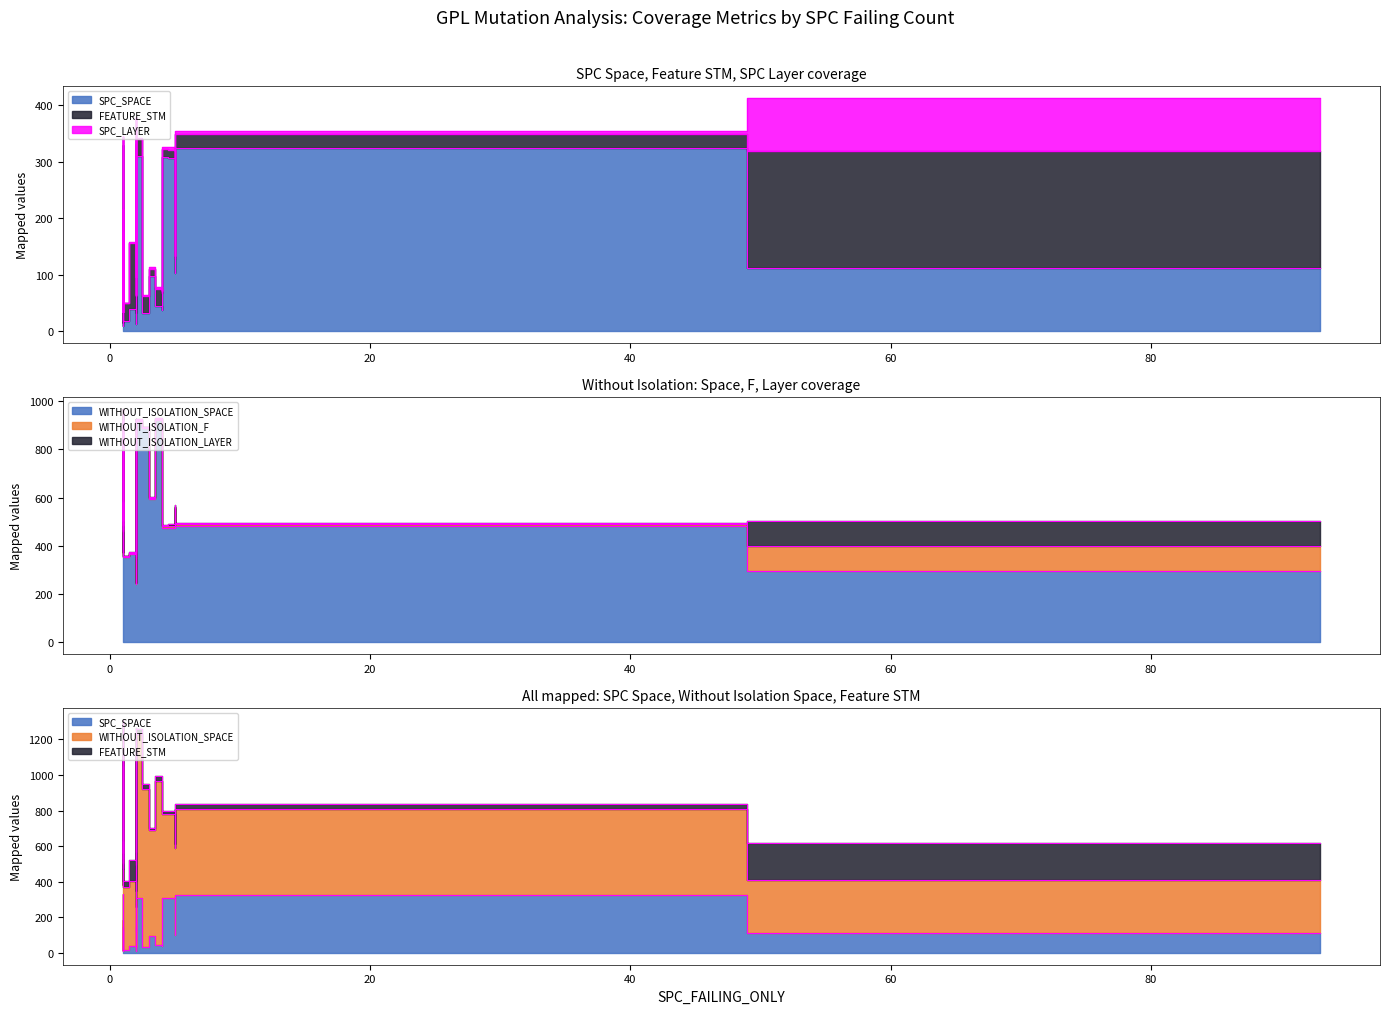

What are all the series names shown in the legend?

SPC_SPACE, WITHOUT_ISOLATION_SPACE, FEATURE_STM, WITHOUT_ISOLATION_LAYER, SPC_LAYER, WITHOUT_ISOLATION_F